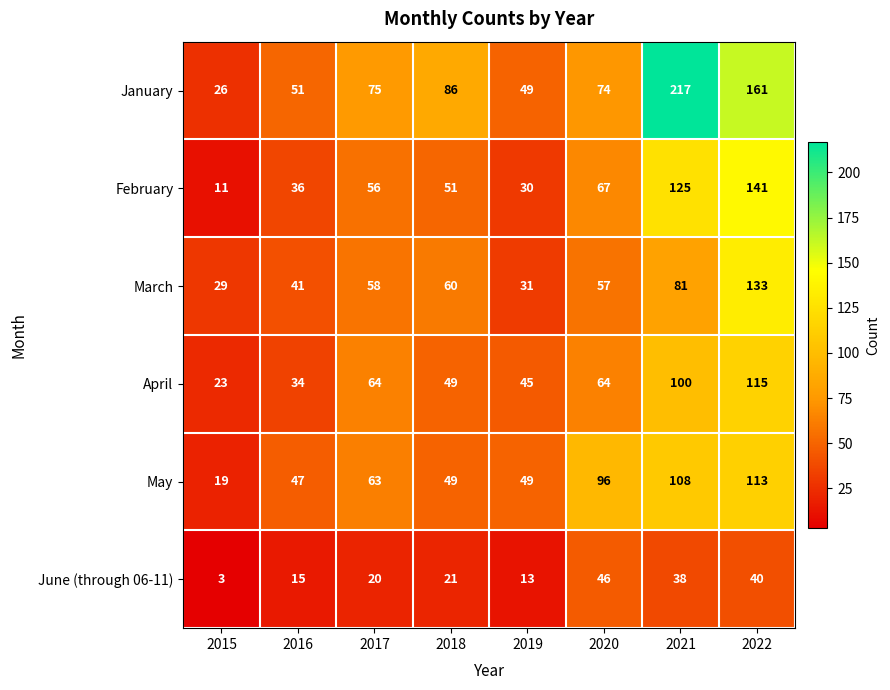

What is the total value across all series at 2020?

404